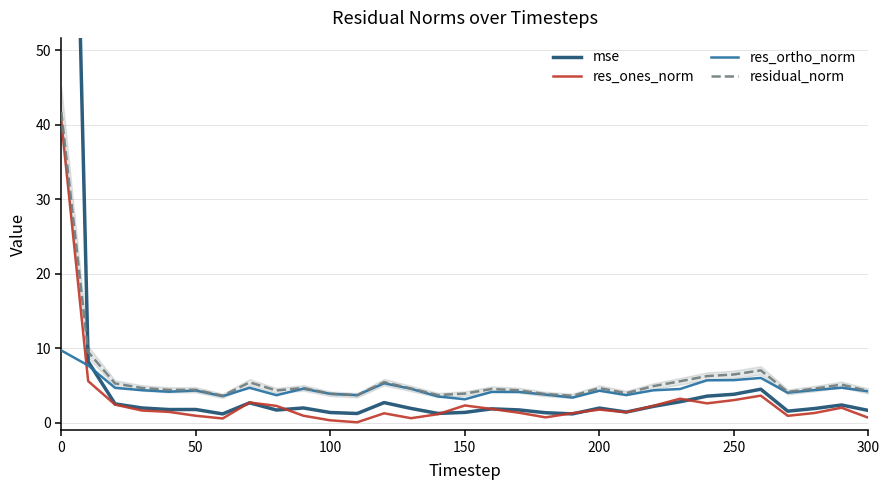

Count the number of categories in the chart.

31